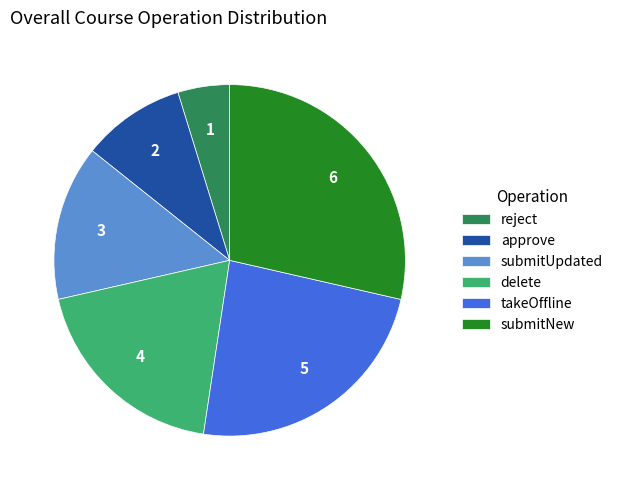

True or false: reject accounts for 5% of the total.

True